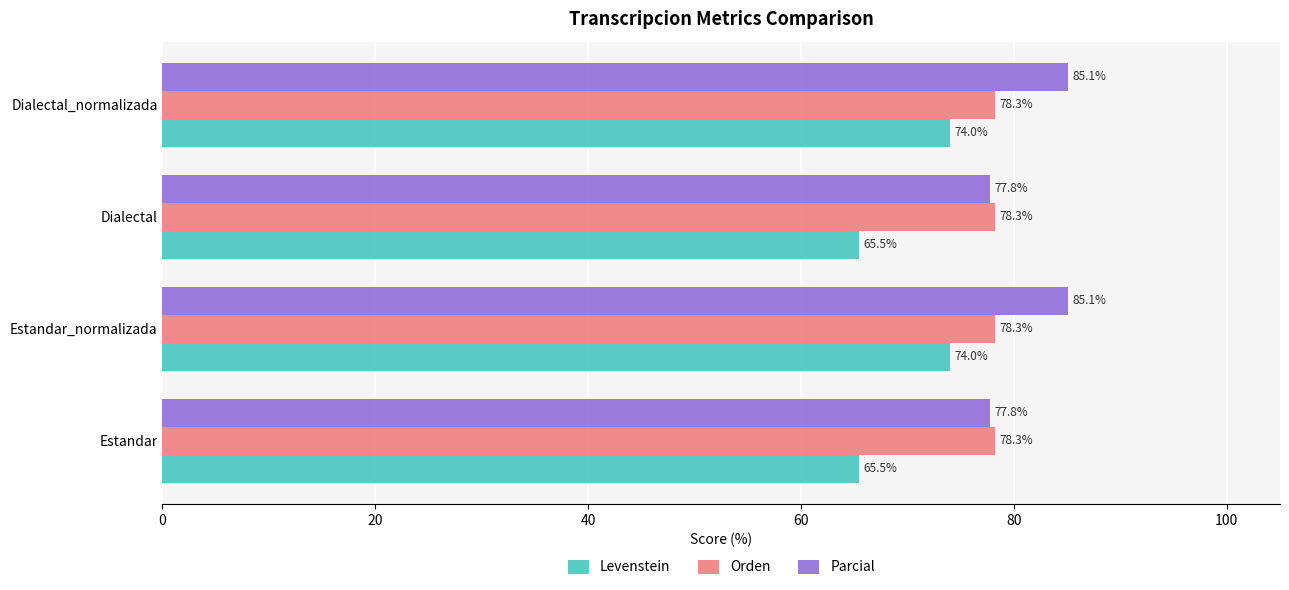

What is the difference between the highest and lowest values at Estandar_normalizada?

11.1